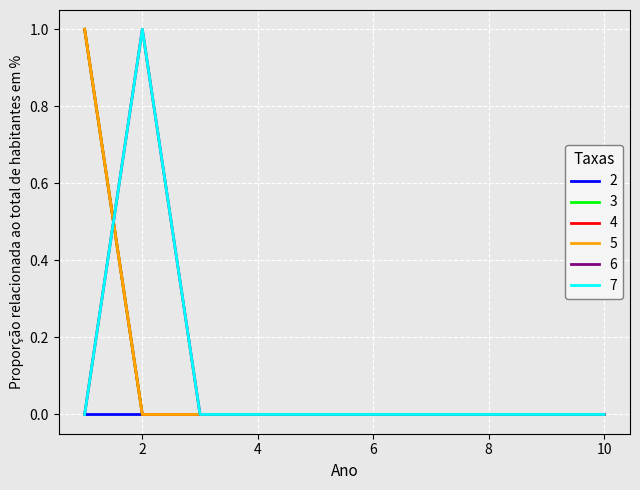

Does the chart have visible grid lines?

Yes